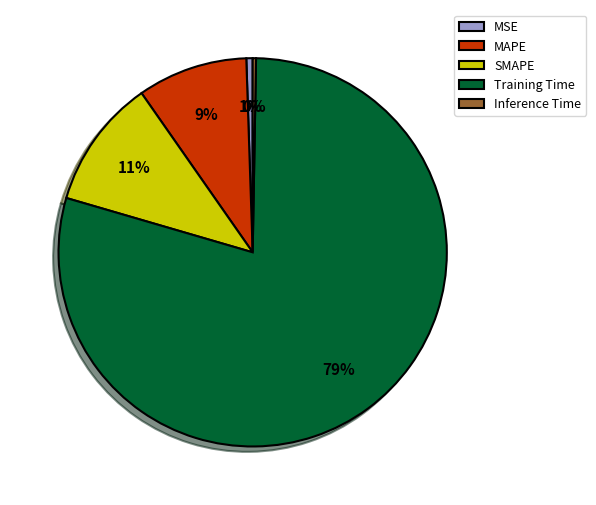

To the nearest percent, what is the average slice percentage?

20%